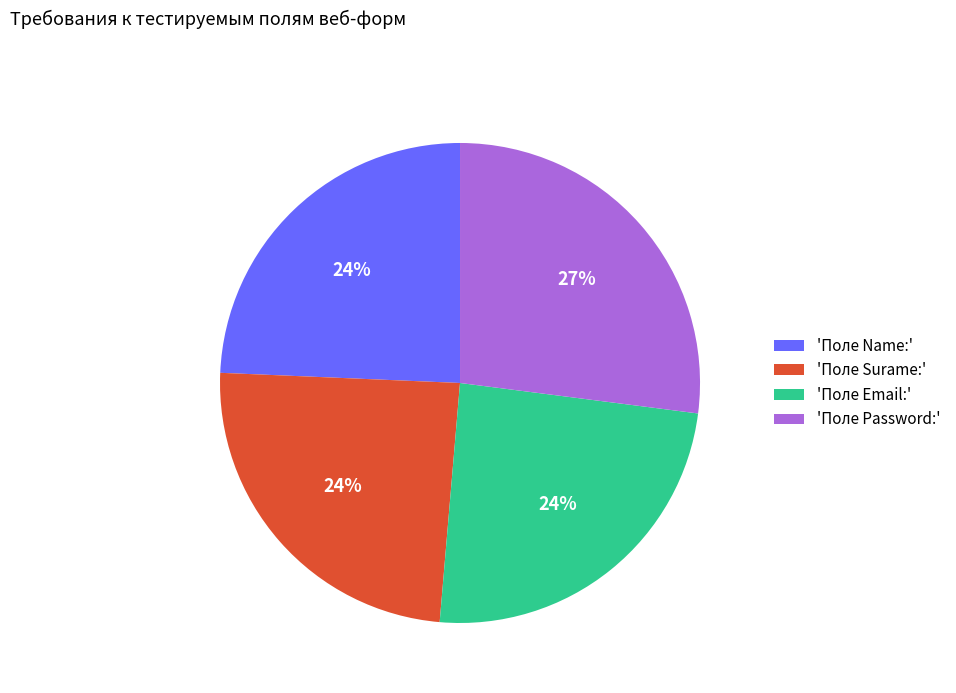

Which slice is the largest?

'Поле Password:'